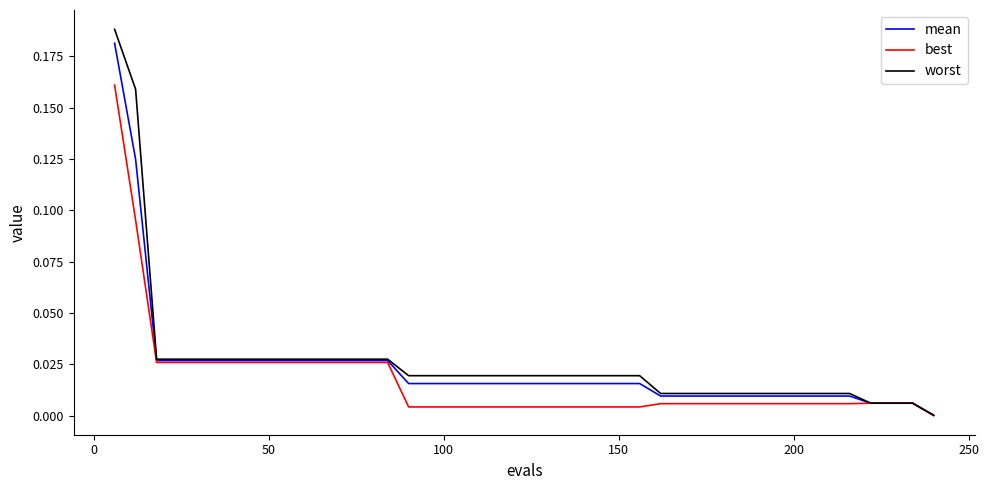

Which series has the largest range (max minus min)?

worst